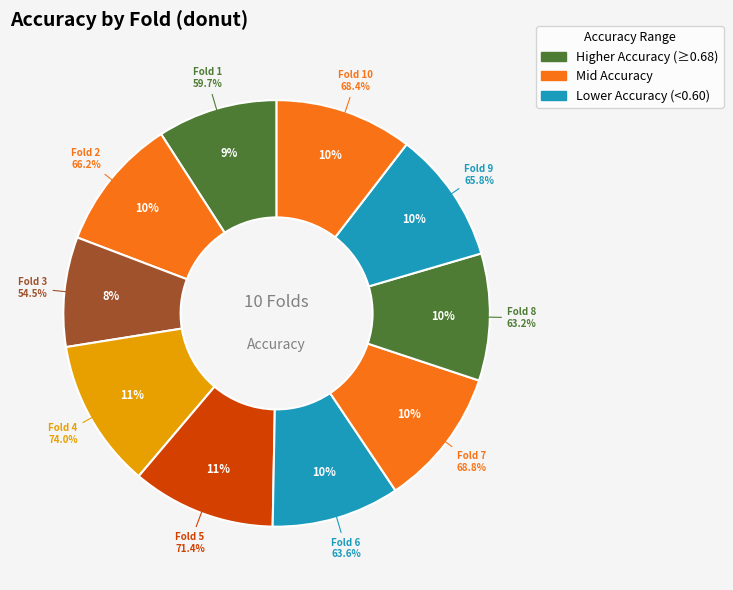

What is the total percentage of Fold 7 and Fold 3?

18.8%